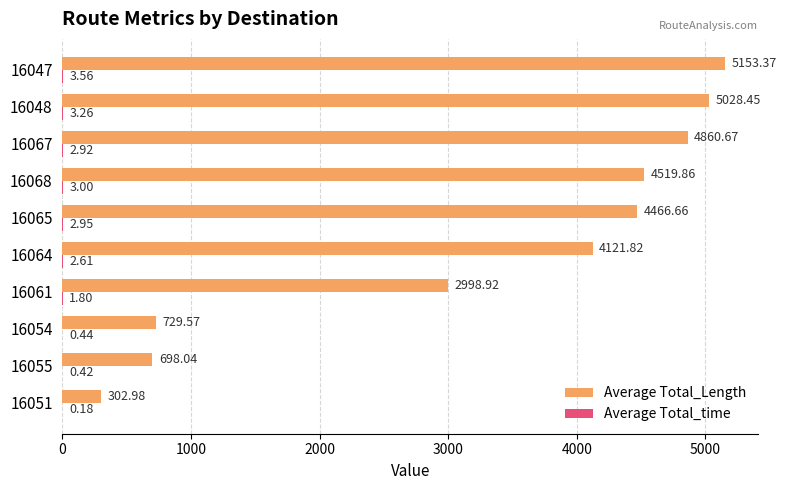

Between 16061 and 16065, which series saw the biggest shift?

Average Total_Length